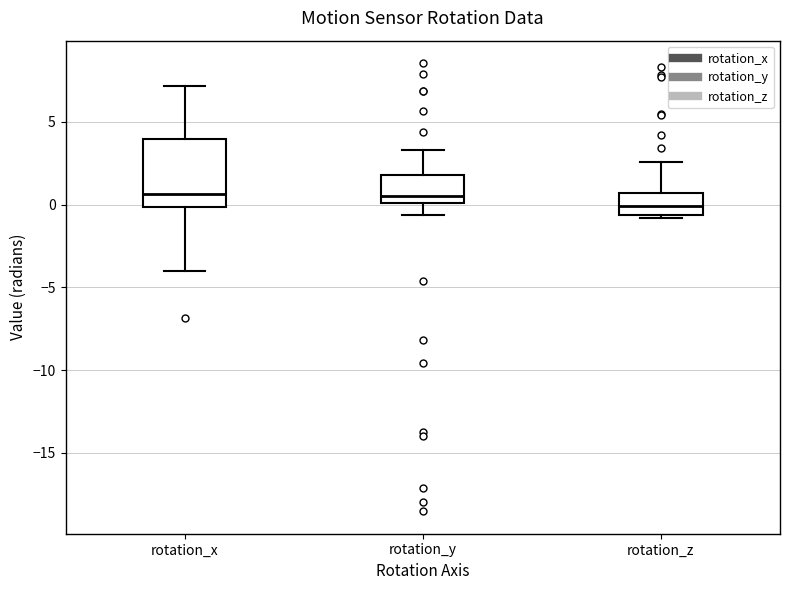

Which box is the tallest, from its lower edge to its upper edge?

rotation_x